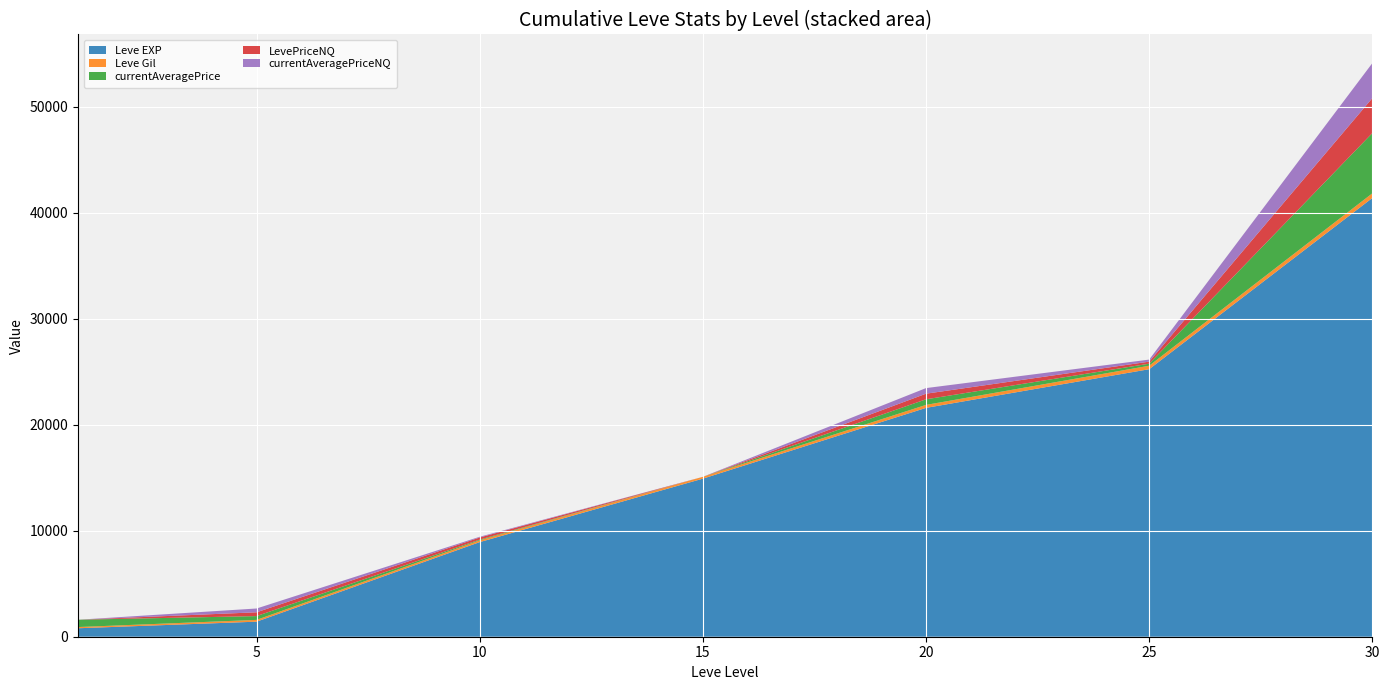

Reading left to right, list all the values displayed in this chart.

Leve EXP: 800.0	1420.0	8930.0	14920.0	21600.0	25250.0	41410.0
Leve Gil: 113.0	169.0	169.0	172.0	281.0	326.0	440.0
currentAveragePrice: 690.0	358.2	67.2	0.0	528.8	193.6	5685.6
LevePriceNQ: 0.0	358.2	201.7	0.0	528.8	193.6	3300.2
currentAveragePriceNQ: 0.0	358.2	67.2	0.0	528.8	193.6	3300.2